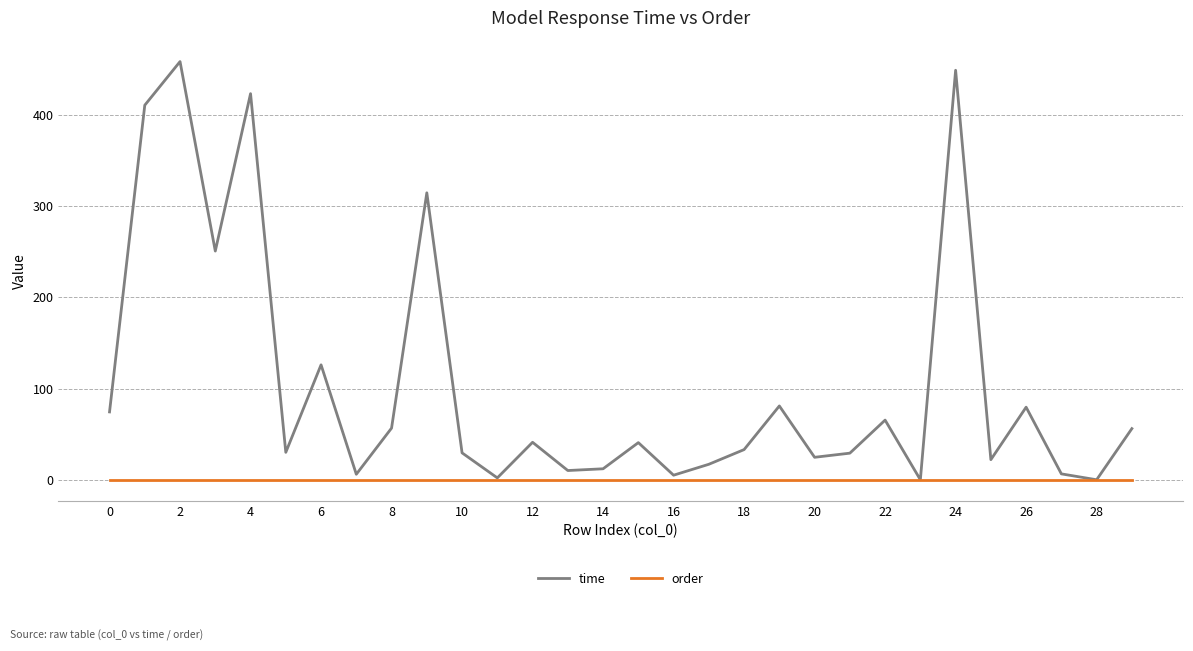

Rank the series by their average value, from highest to lowest.

time, order